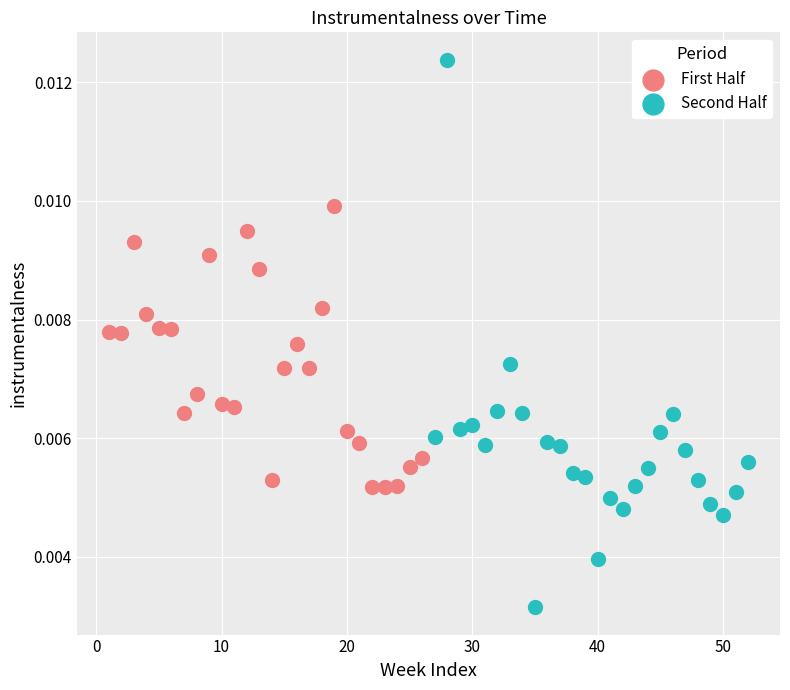

Which series reaches the maximum Y coordinate?

Second Half